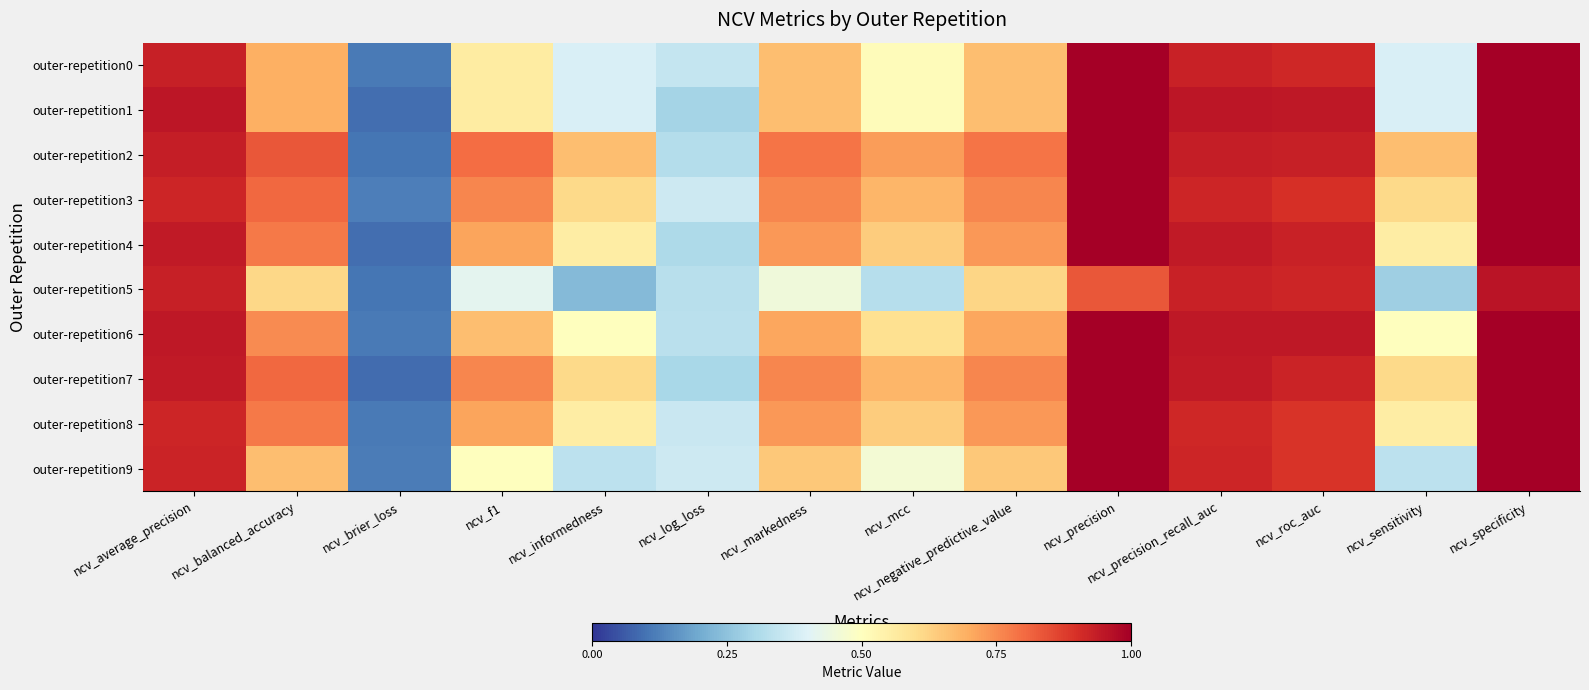

Between ncv_markedness and ncv_f1, which is larger?

ncv_markedness